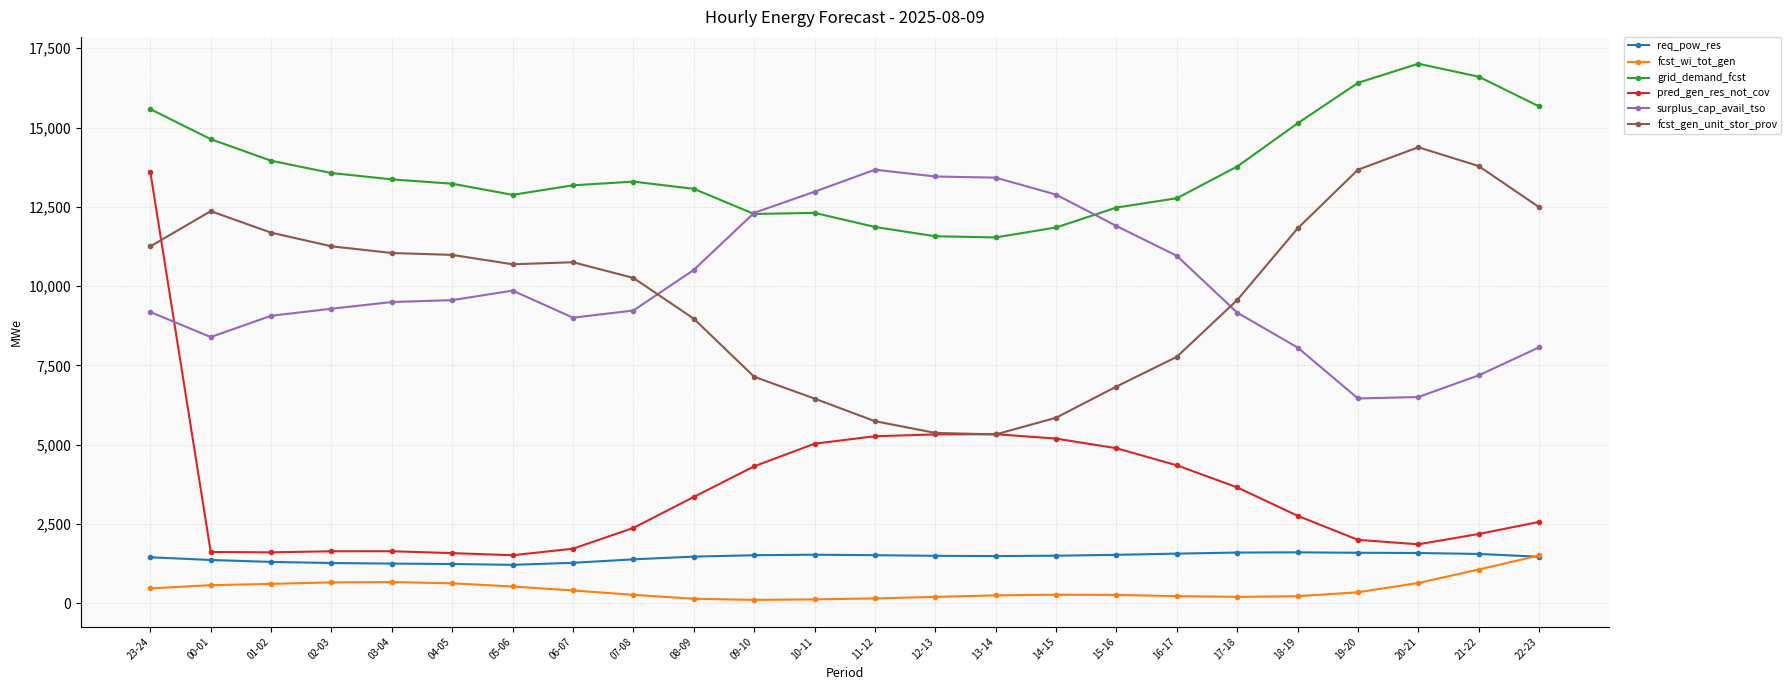

Is the value of fcst_wi_tot_gen at 00-01 greater than the value of grid_demand_fcst at 14-15?

No